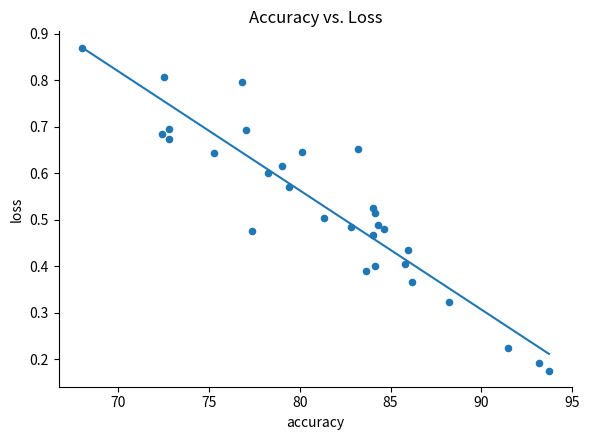

What is the range of X values (max minus min)?

25.7